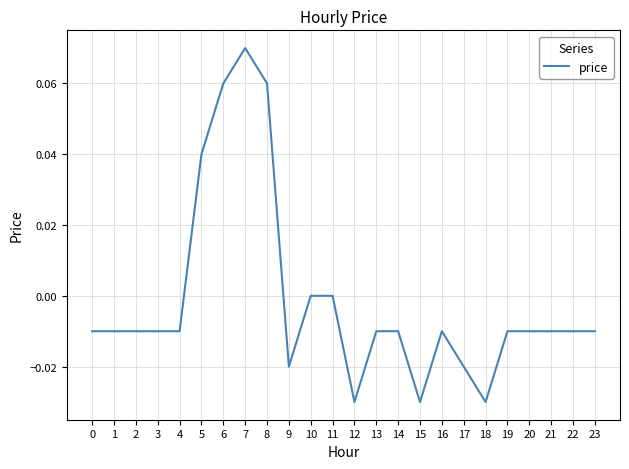

True or false: the data shows 0.0 at 10.

True